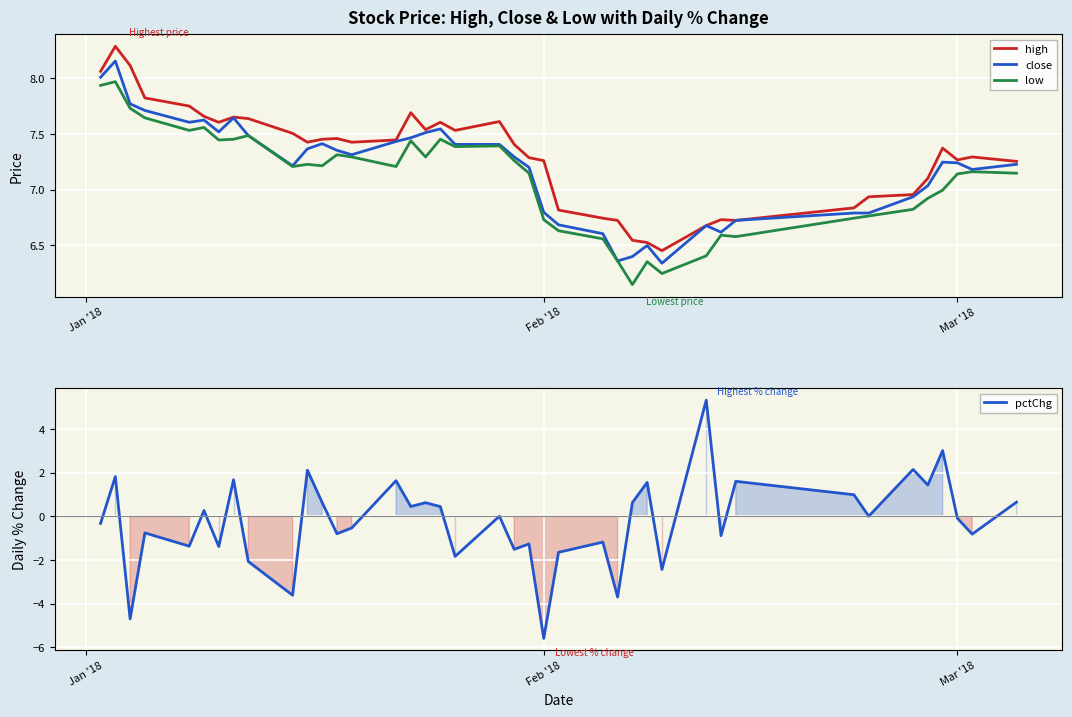

True or false: high and low intersect in this chart.

False